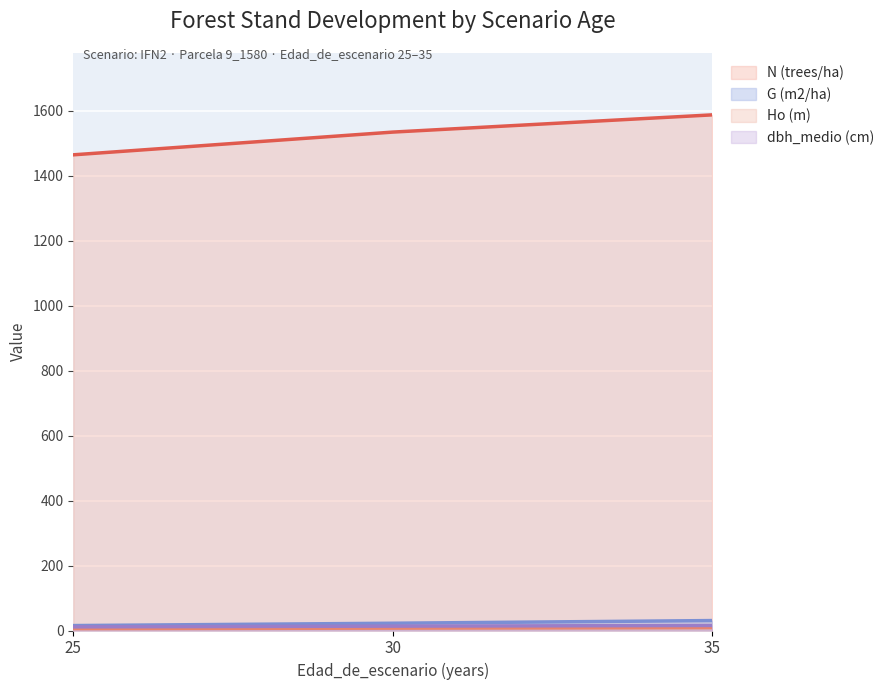

Where does the Ho (m) series first go above 7?

30